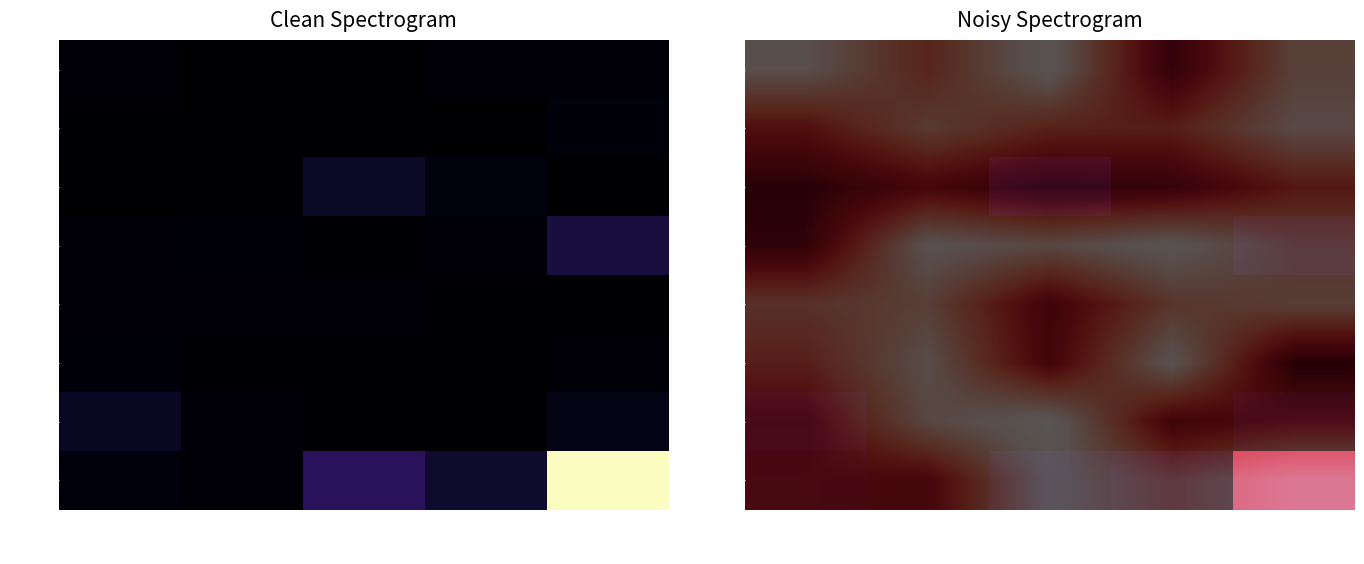

Is it true that 马应龙 equals 0.0 at 华邦健康?

True